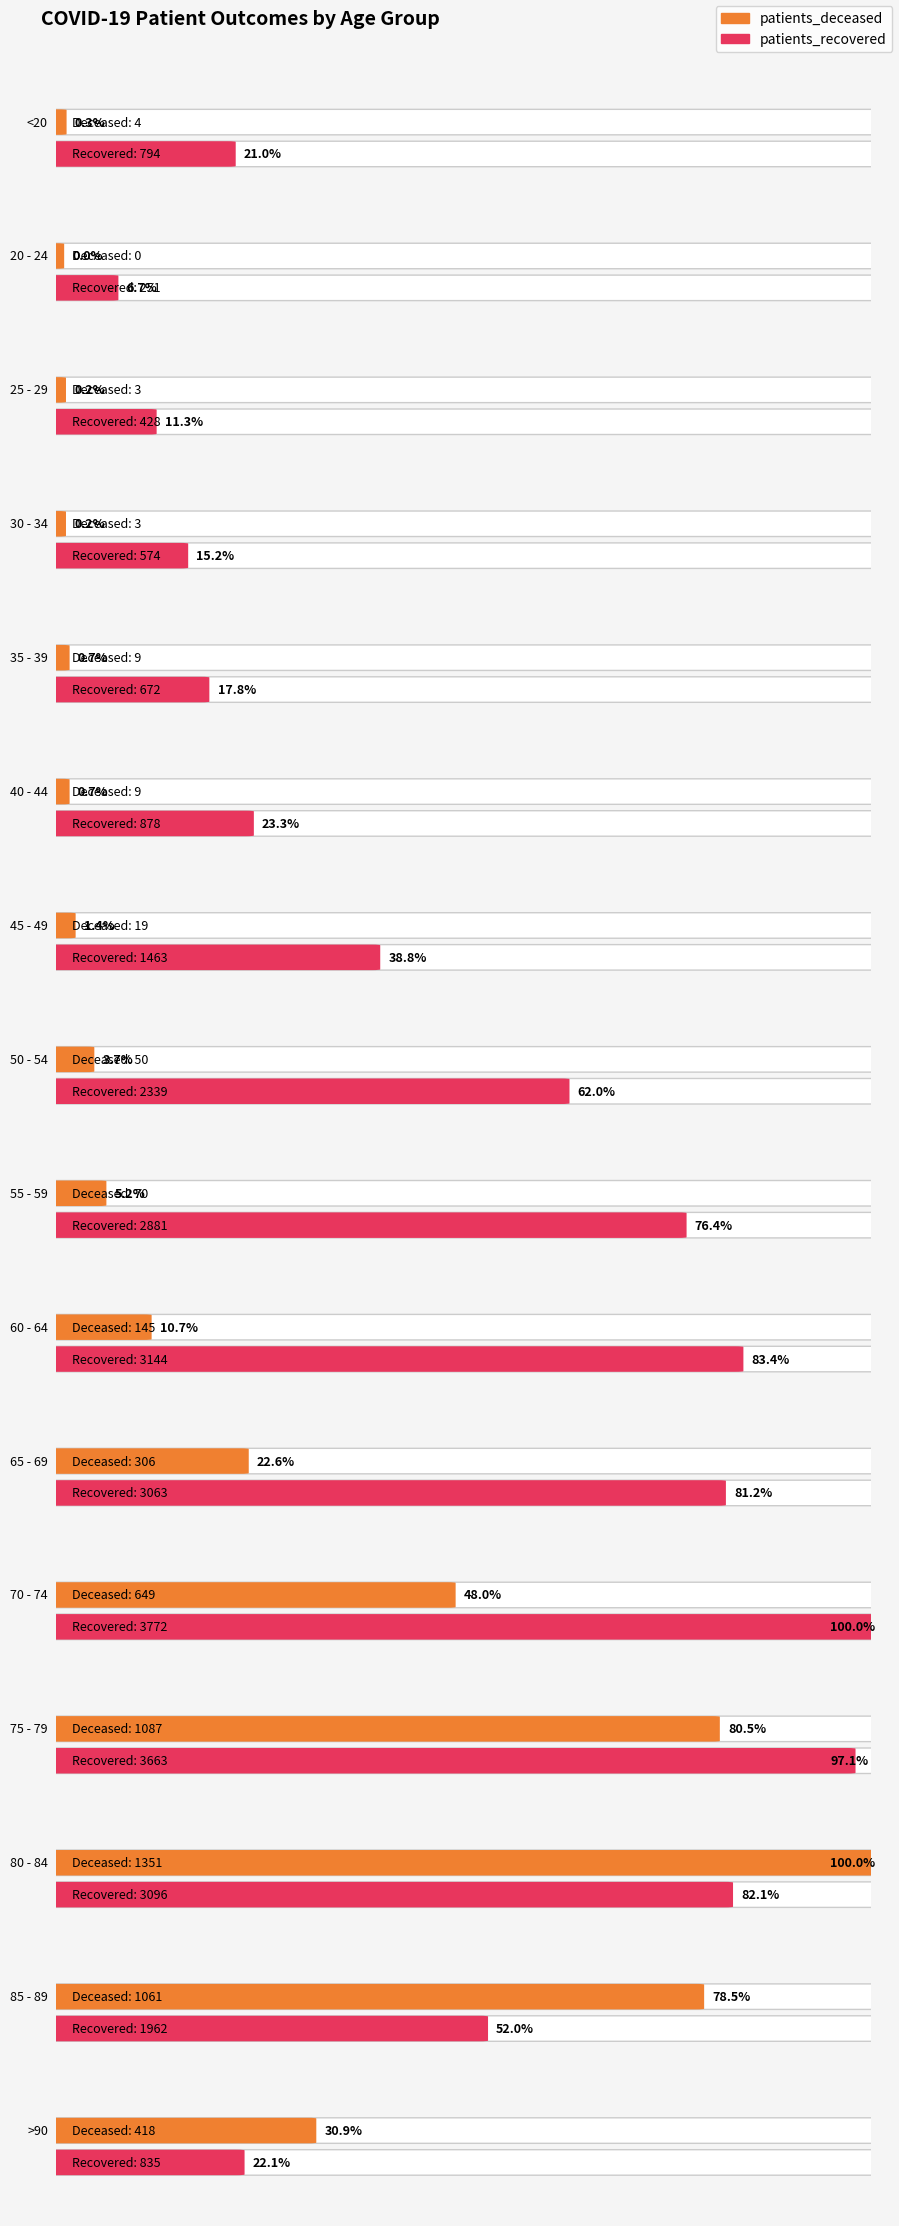

How many positive values does the patients_deceased series have?

15